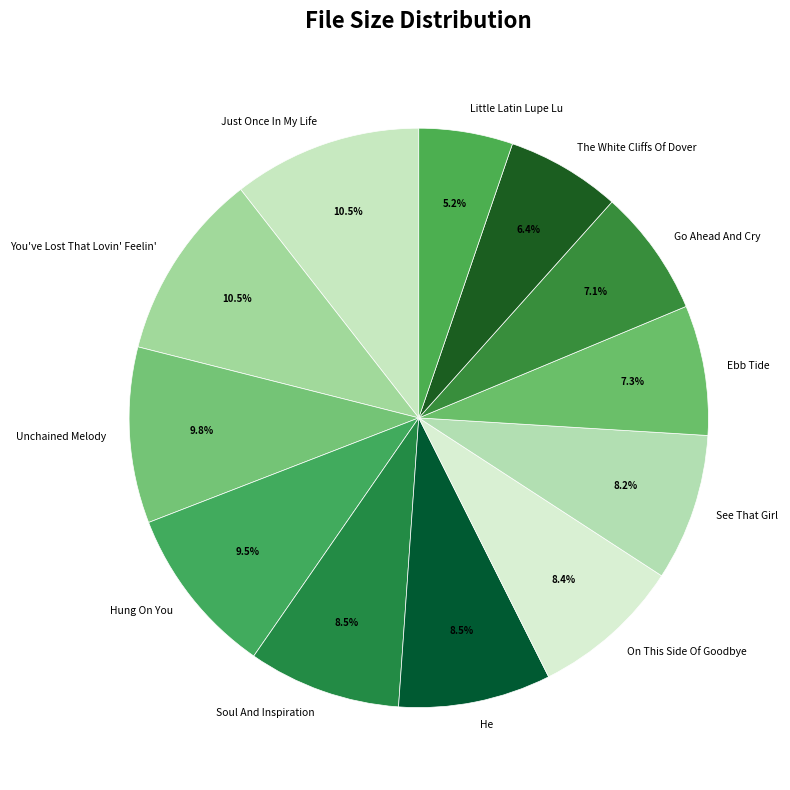

What is the smallest slice in the pie chart?

Little Latin Lupe Lu